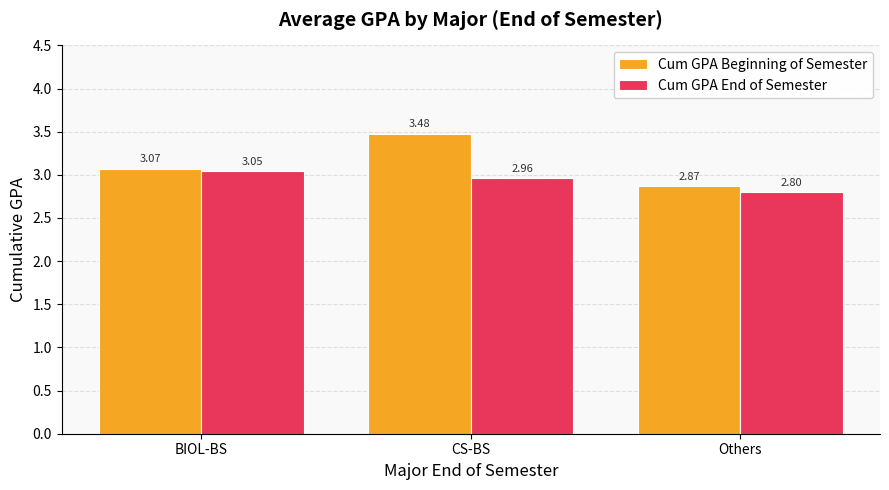

At which label does Cum GPA Beginning of Semester reach its peak?

CS-BS